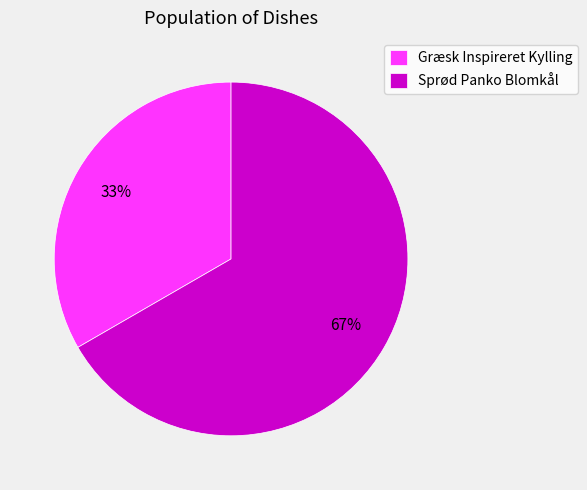

To the nearest percent, what percentage of the pie is Græsk Inspireret Kylling?

33%